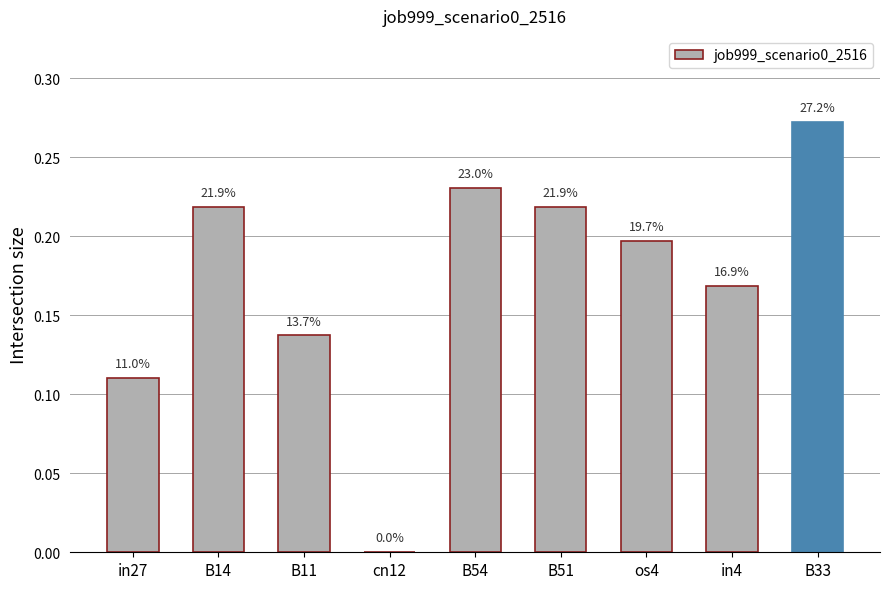

How many values are above zero?

8